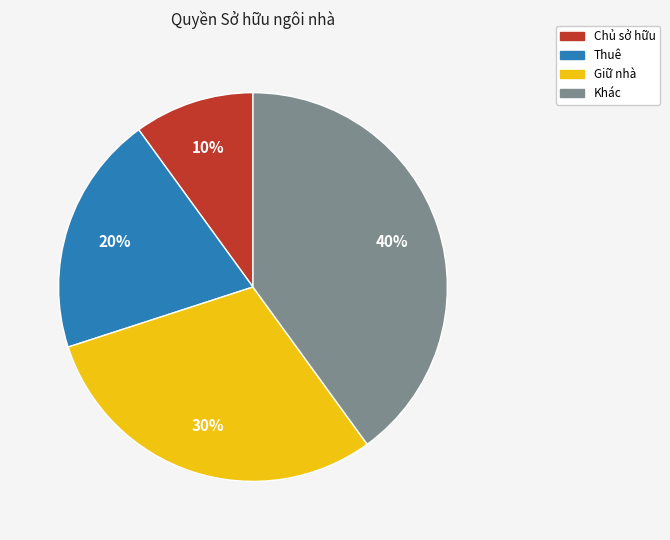

To the nearest percent, what is the average slice percentage?

25%